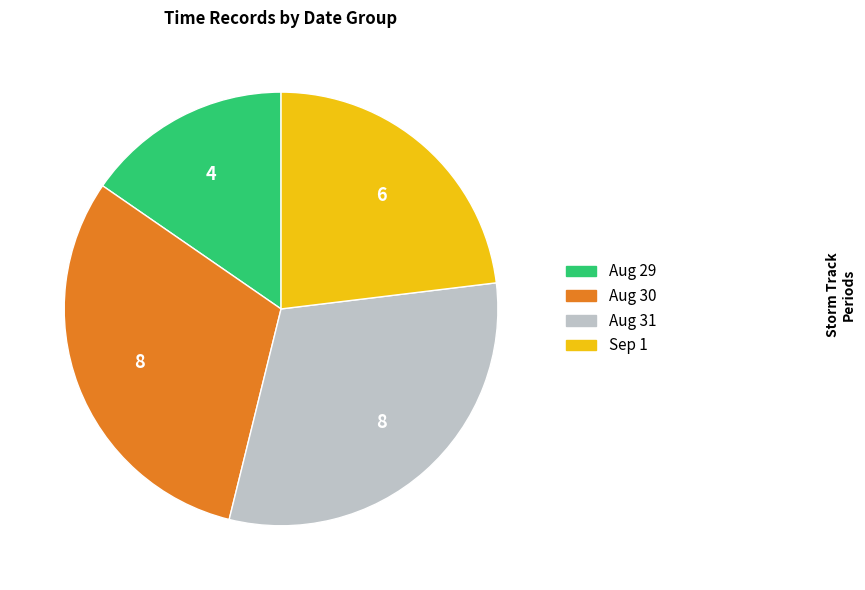

Is there a majority slice in this chart?

No